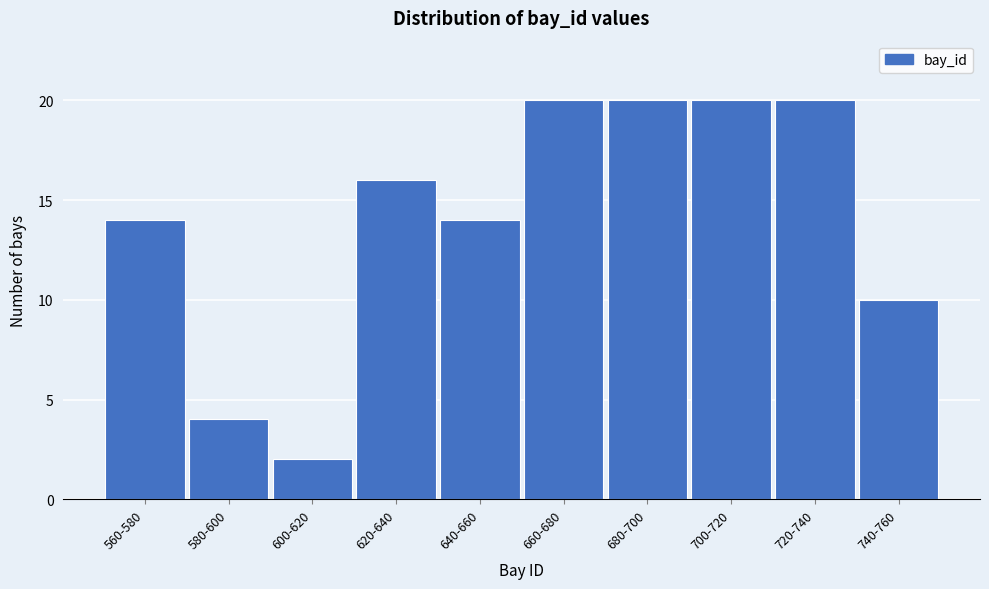

Reading left to right, list all the values displayed in this chart.

560-580=14	580-600=4	600-620=2	620-640=16	640-660=14	660-680=20	680-700=20	700-720=20	720-740=20	740-760=10